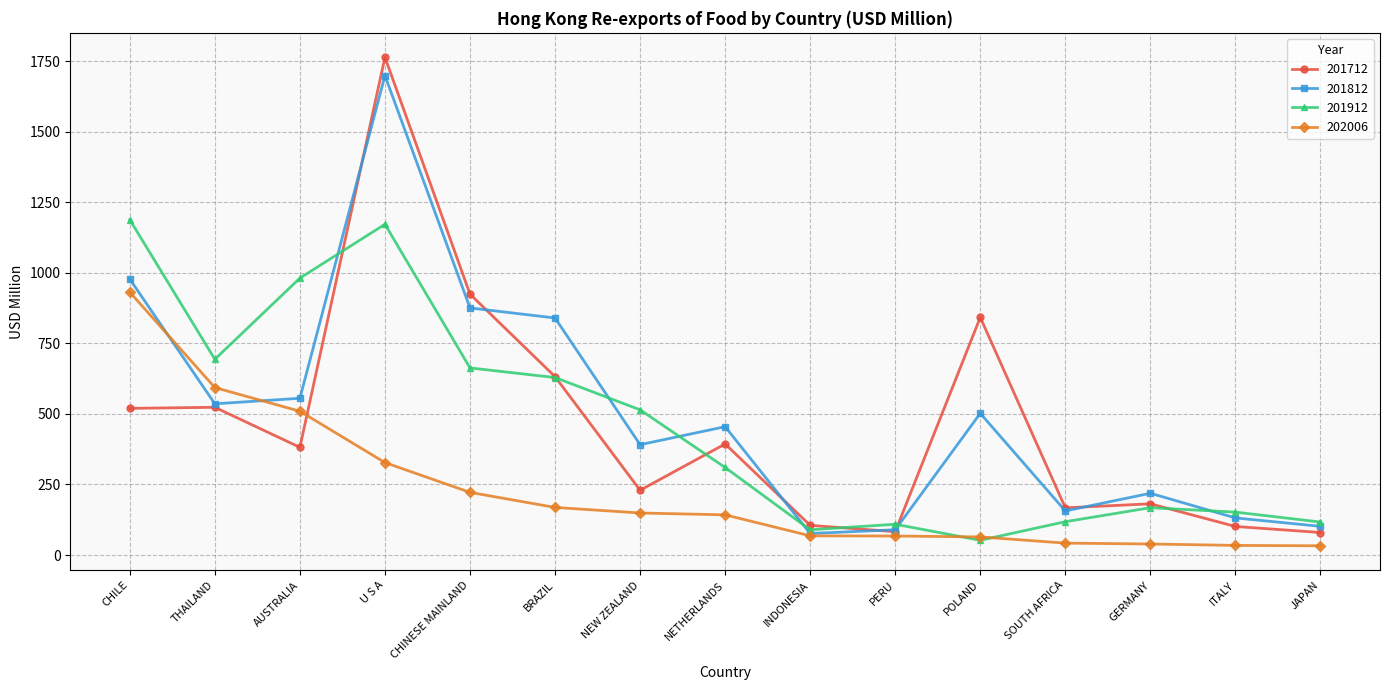

At which category is the sum across all series the highest?

U S A